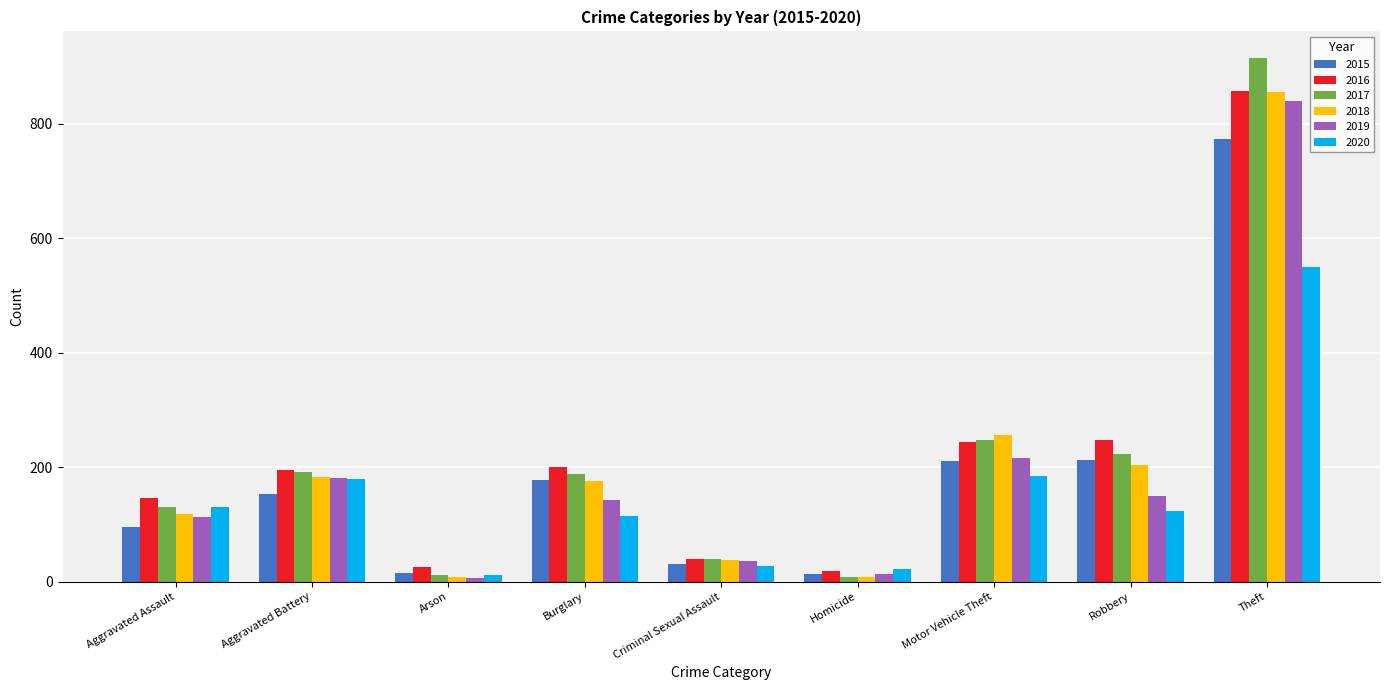

What position from the left is Aggravated Assault?

1